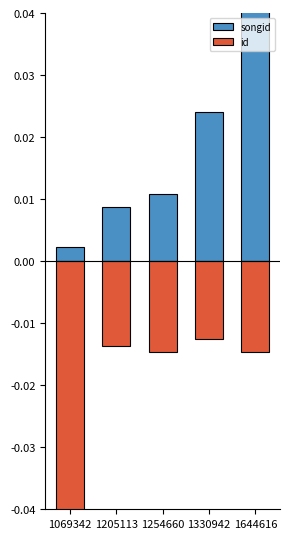

True or false: songid has a value of 0.0 at 1330942.

False